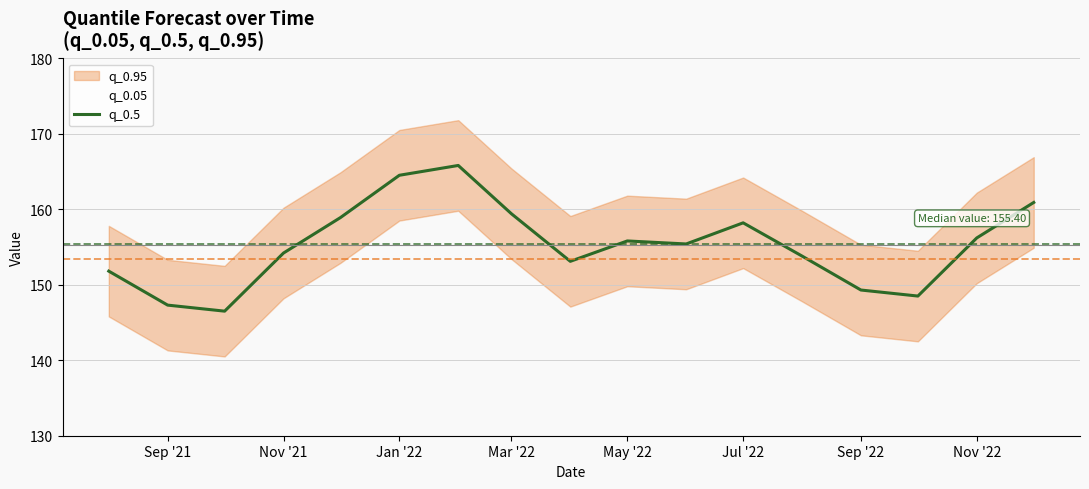

What is the sum of all values?

2639.6